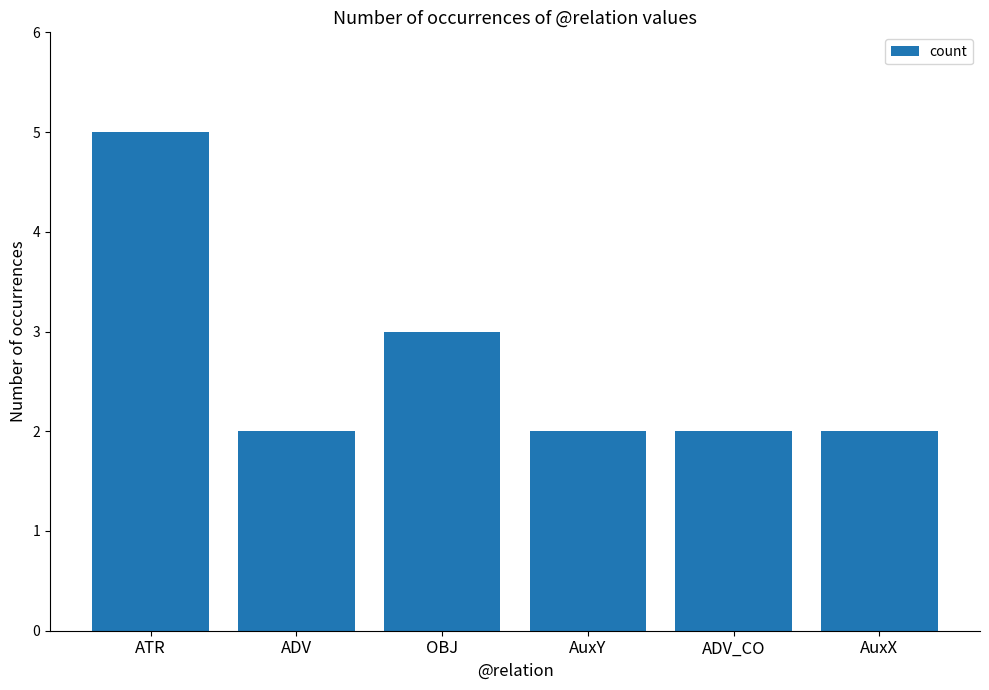

True or false: the data shows 3 at ADV_CO.

False